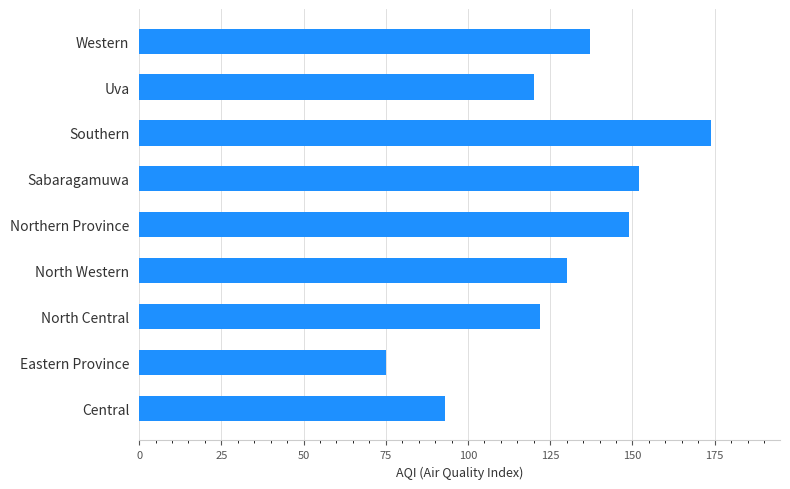

List the labels in order of value, largest first.

Southern, Sabaragamuwa, Northern Province, Western, North Western, North Central, Uva, Central, Eastern Province